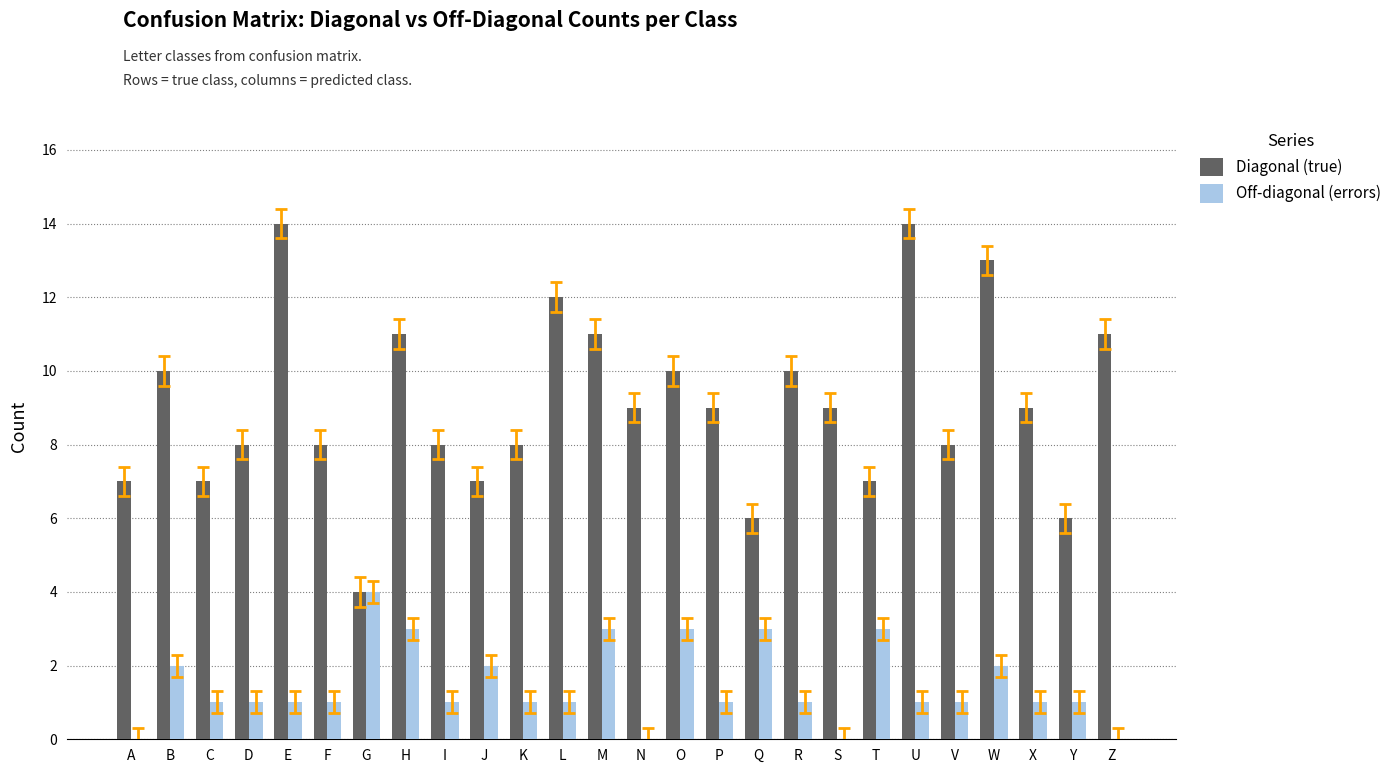

How many Off-diagonal (errors) values are between 1 and 2?

16